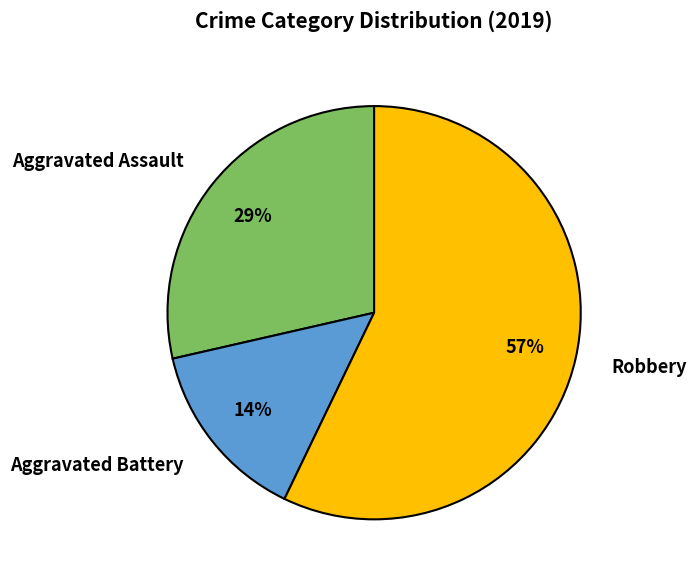

Which has a higher value, Aggravated Assault or Aggravated Battery?

Aggravated Assault